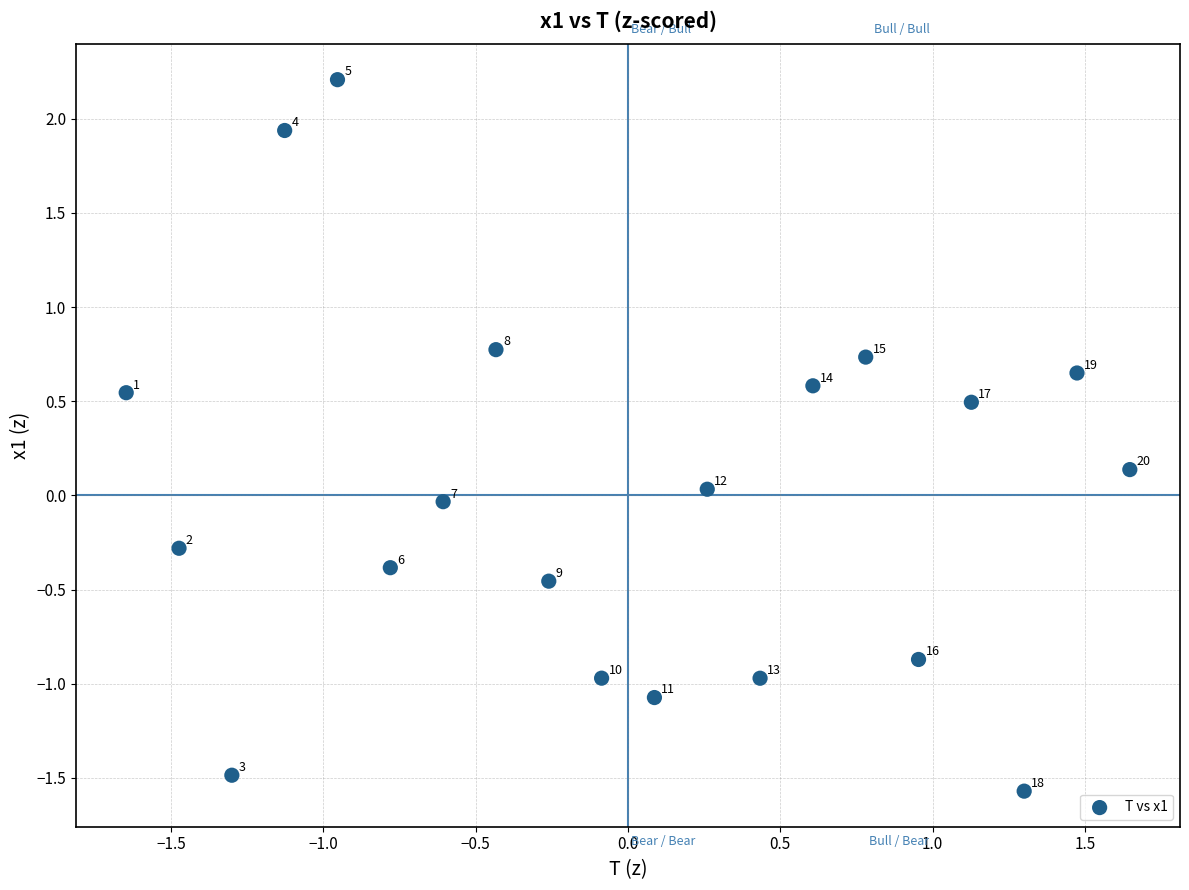

What is the range of Y values (max minus min)?

3.8